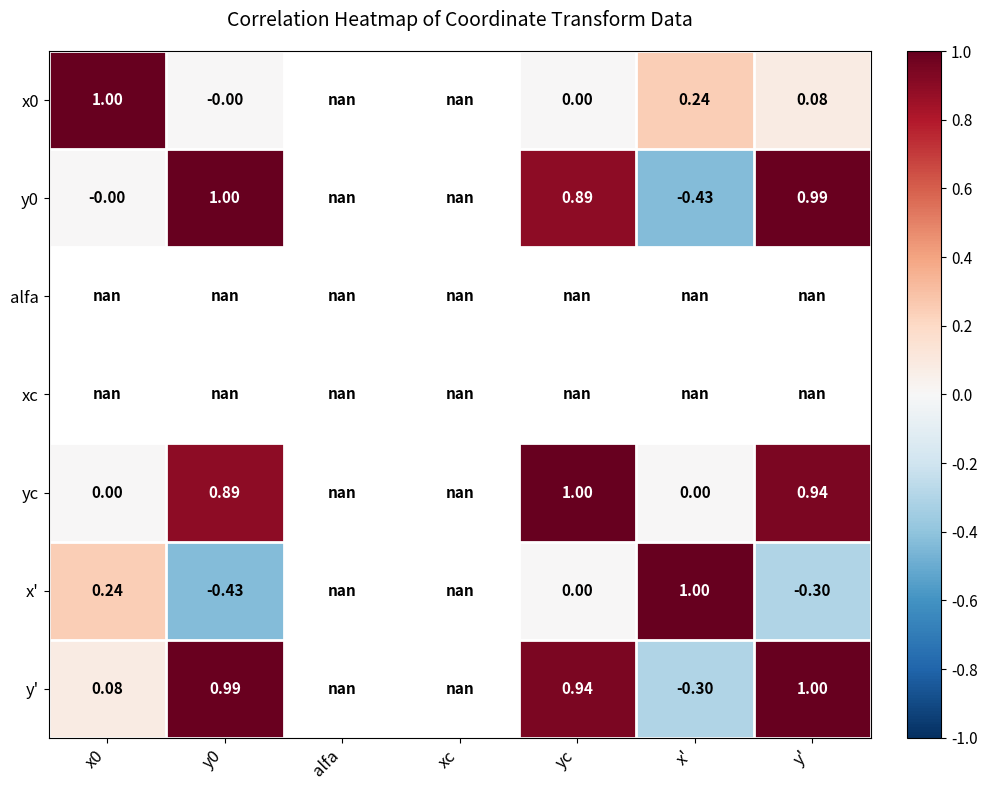

Is it true that x0 equals 0.1 at y'?

False